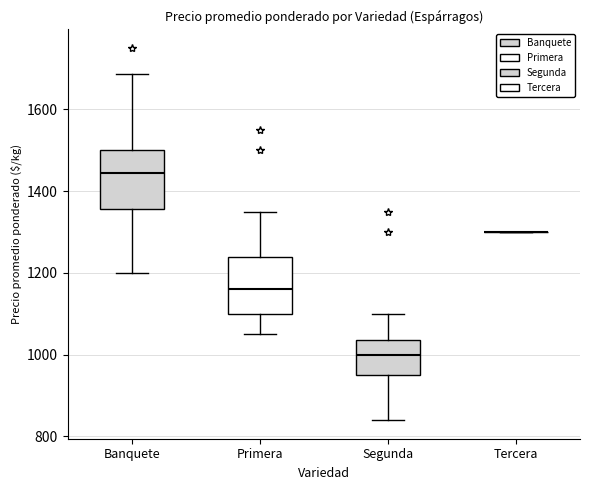

Reading left to right, read every box against the y-axis: the position of its median line, the range the box covers, and the ends of its whiskers. The values are not printed on the chart, so give them approximately, as read against the axis.

Banquete: median 1440, box 1360 to 1500, whiskers 1200 to 1680
Primera: median 1160, box 1100 to 1240, whiskers 1060 to 1340
Segunda: median 1000, box 960 to 1040, whiskers 840 to 1100
Tercera: box collapsed to a line at 1300, whiskers 1300 to 1300